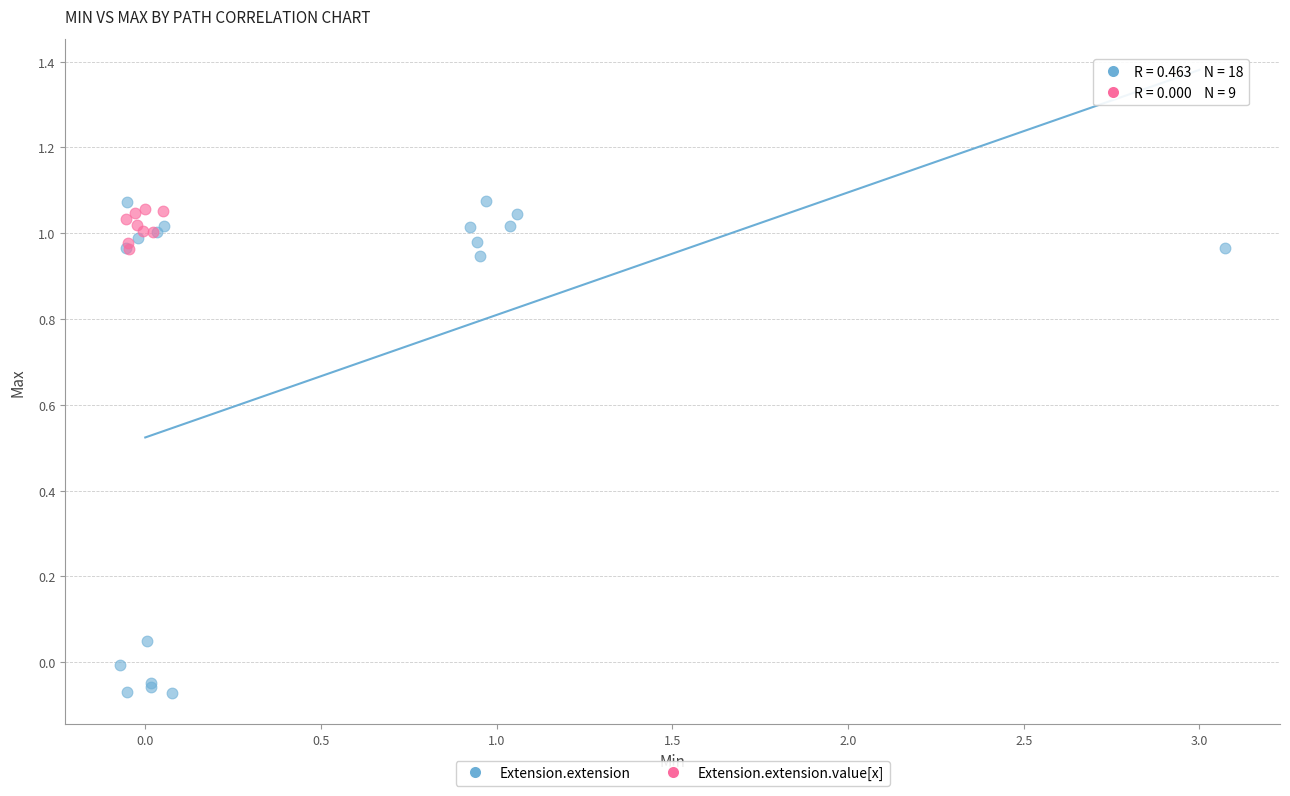

Which series has the widest spread of Y values?

Extension.extension